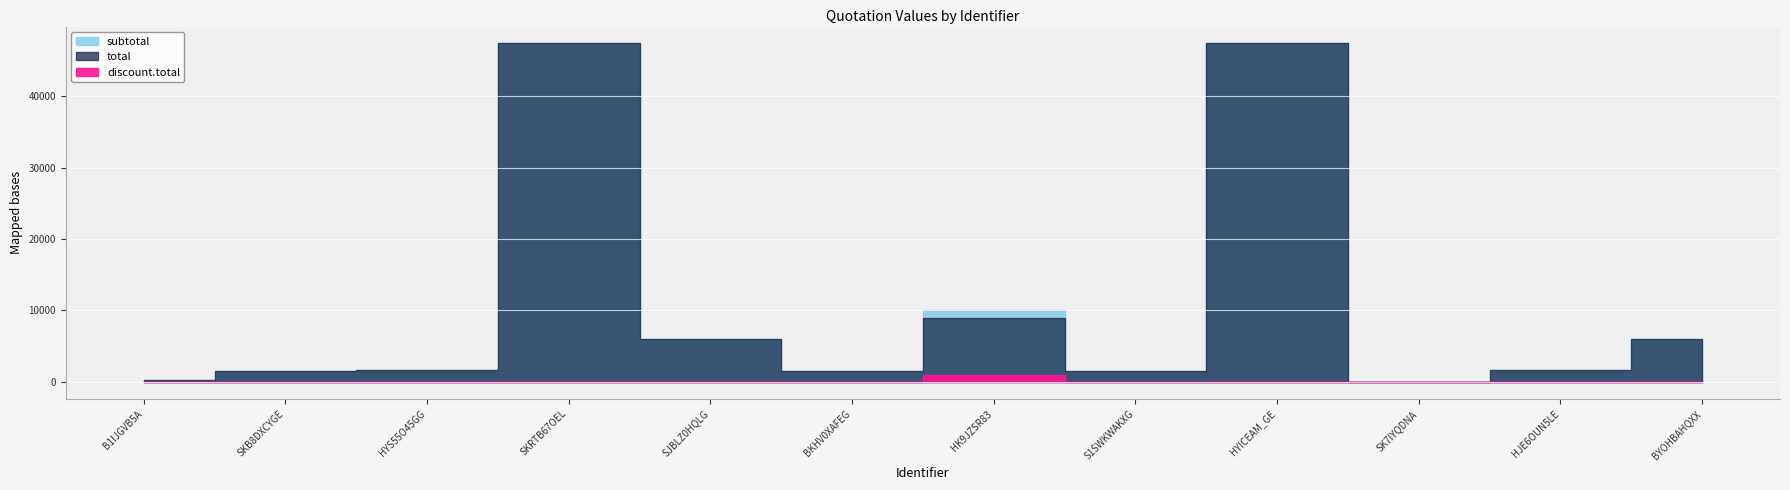

What is the sum of the total values at SKRTB67OEL and HYICEAM_GE?

94740.0